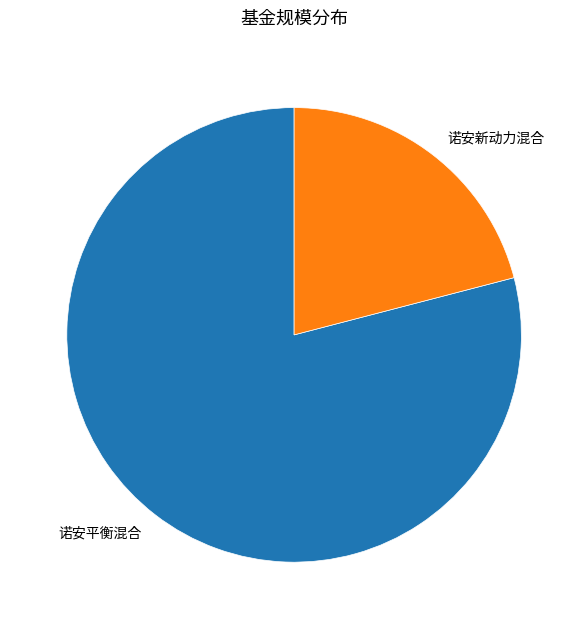

Is it true that 诺安新动力混合 is 35% of the pie?

False